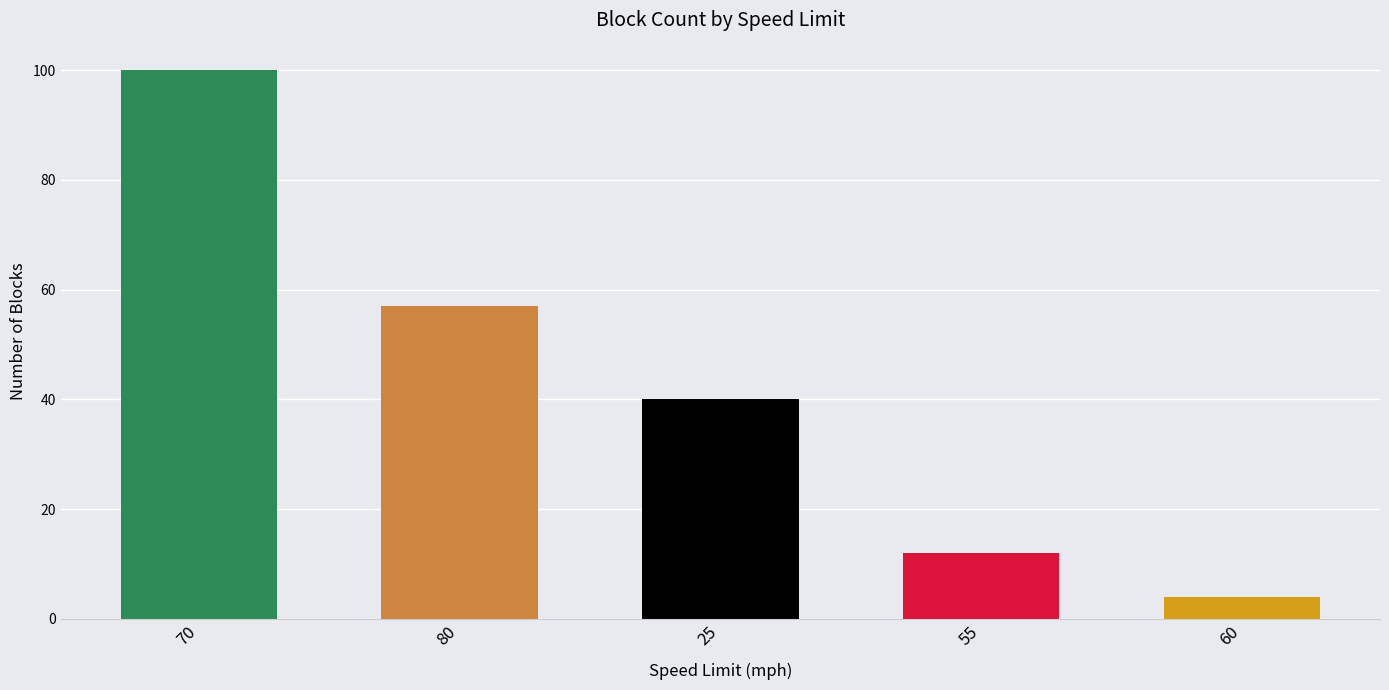

What is the greatest value displayed?

100